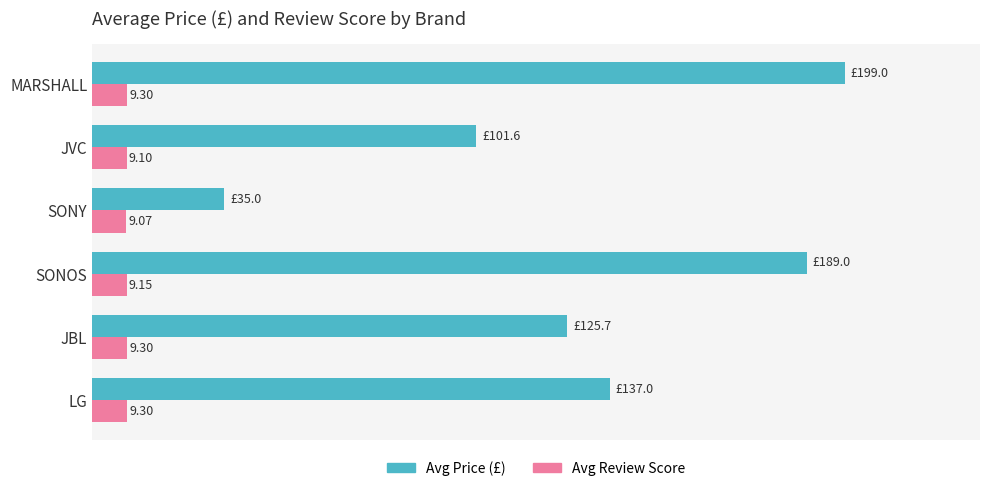

List the series in order of their peak value, highest first.

Avg Price (£), Avg Review Score